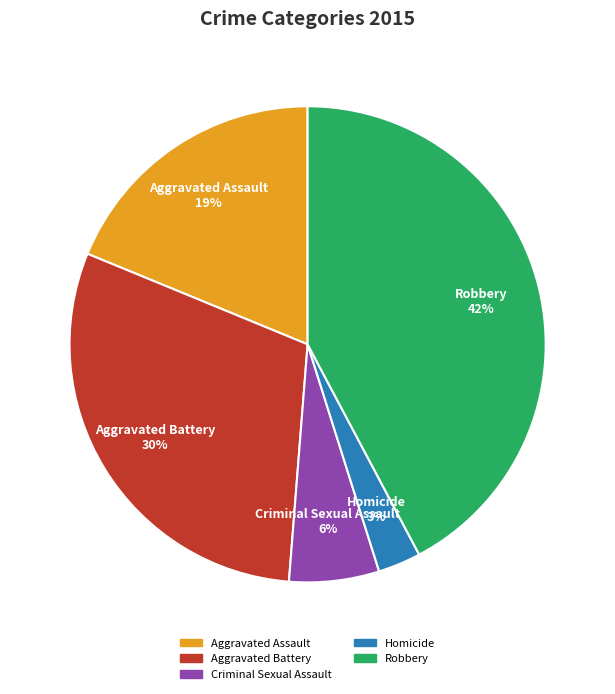

To the nearest percent, what portion does Aggravated Battery represent?

30%